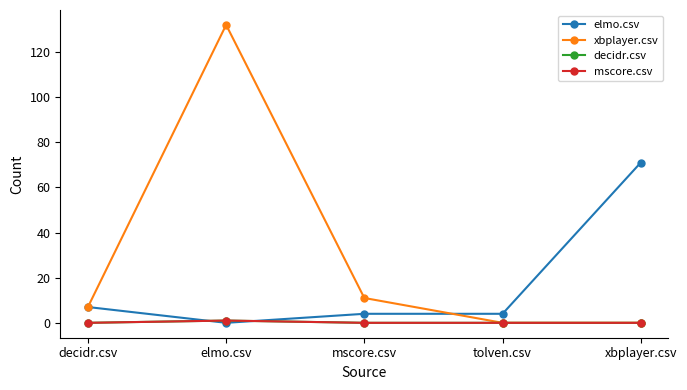

True or false: mscore.csv has more than 0 points higher than both neighbors.

True